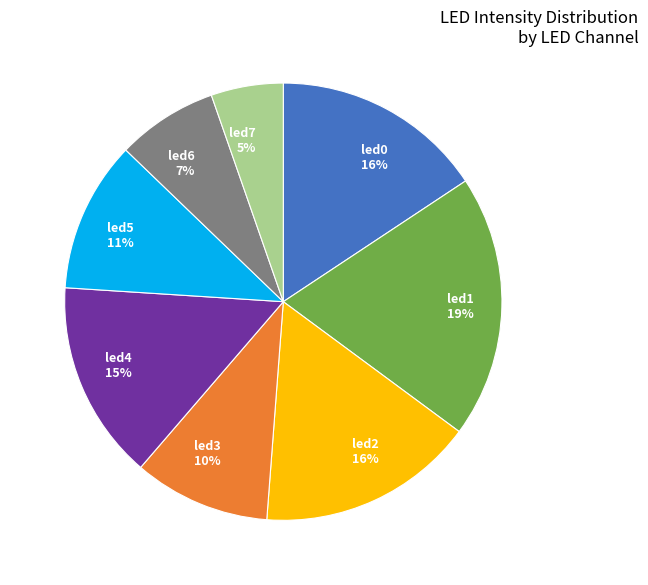

Combined, do led1 and led2 account for over 50%?

No